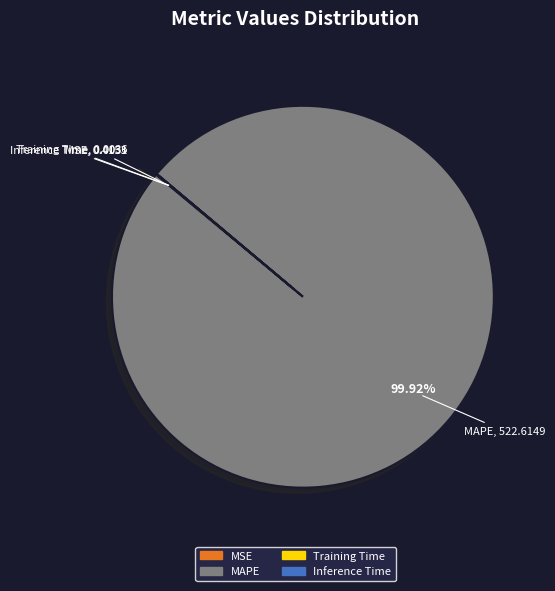

Which category accounts for the majority?

MAPE